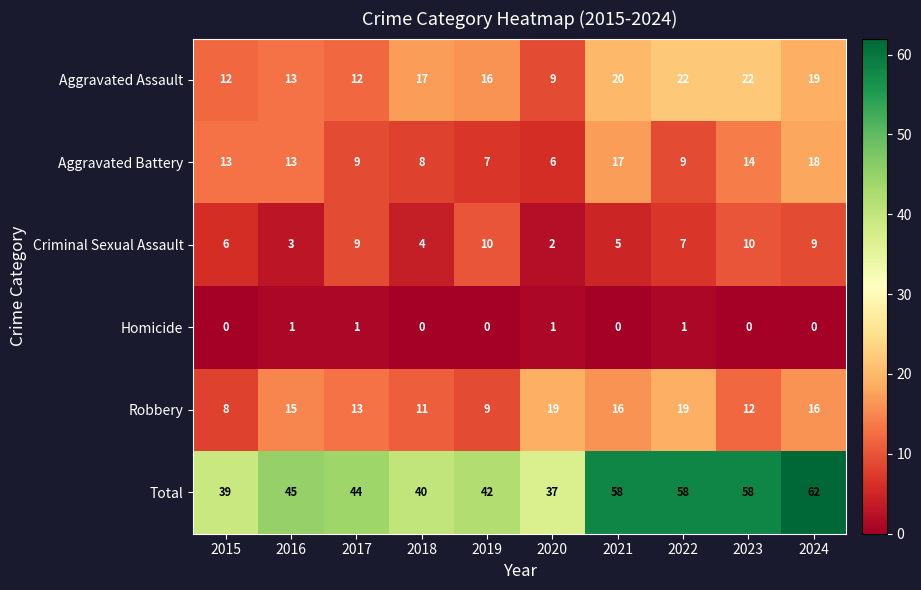

Between 2022 and 2024, which series saw the biggest shift?

Aggravated Battery